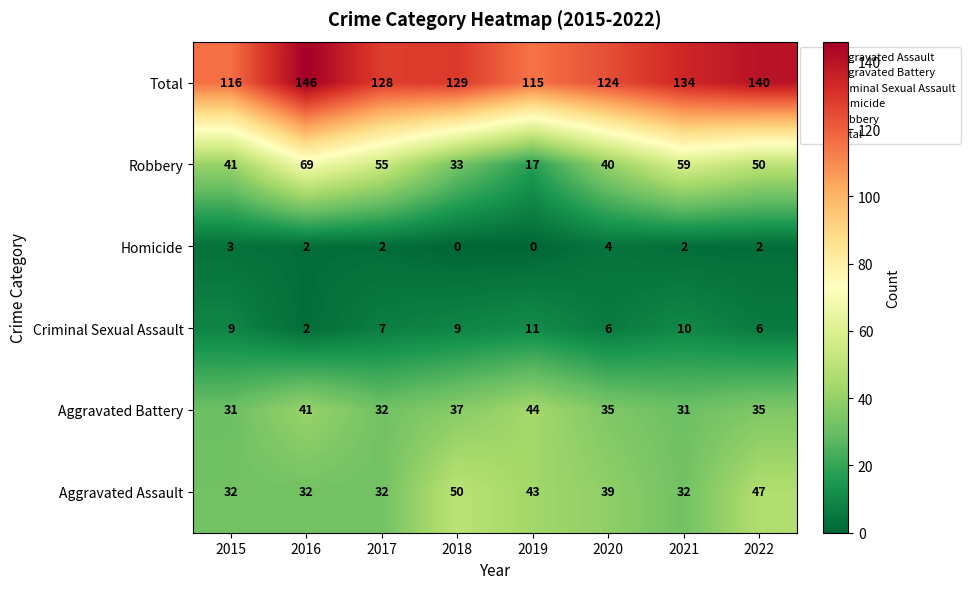

List the series in order of their peak value, highest first.

Total, Robbery, Aggravated Assault, Aggravated Battery, Criminal Sexual Assault, Homicide